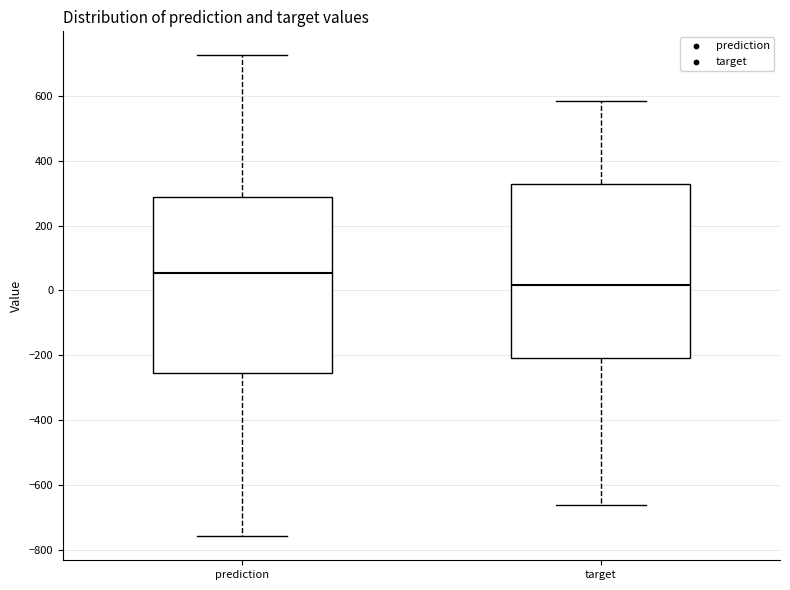

Reading left to right, transcribe this box plot: for each box, give where its median line is, the range the box spans, and where its two whiskers end, as read against the y-axis. The values are not printed on the chart, so give them approximately, as read against the axis.

prediction: median 60, box -260 to 280, whiskers -760 to 720
target: median 20, box -200 to 320, whiskers -660 to 580